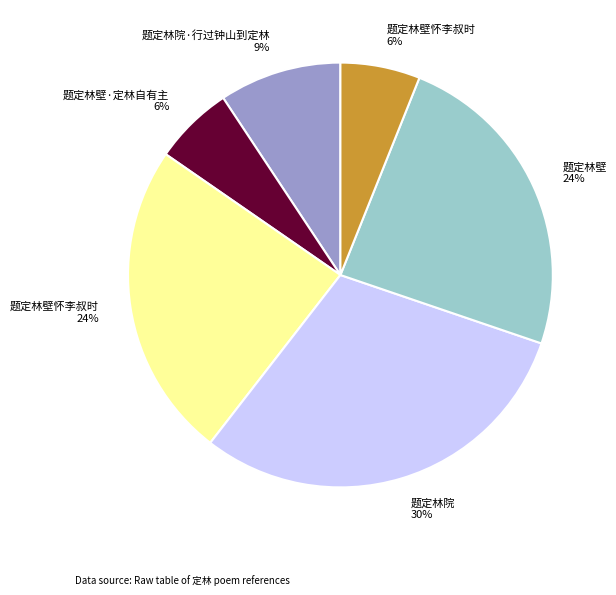

Which slice is the largest?

题定林院 30%